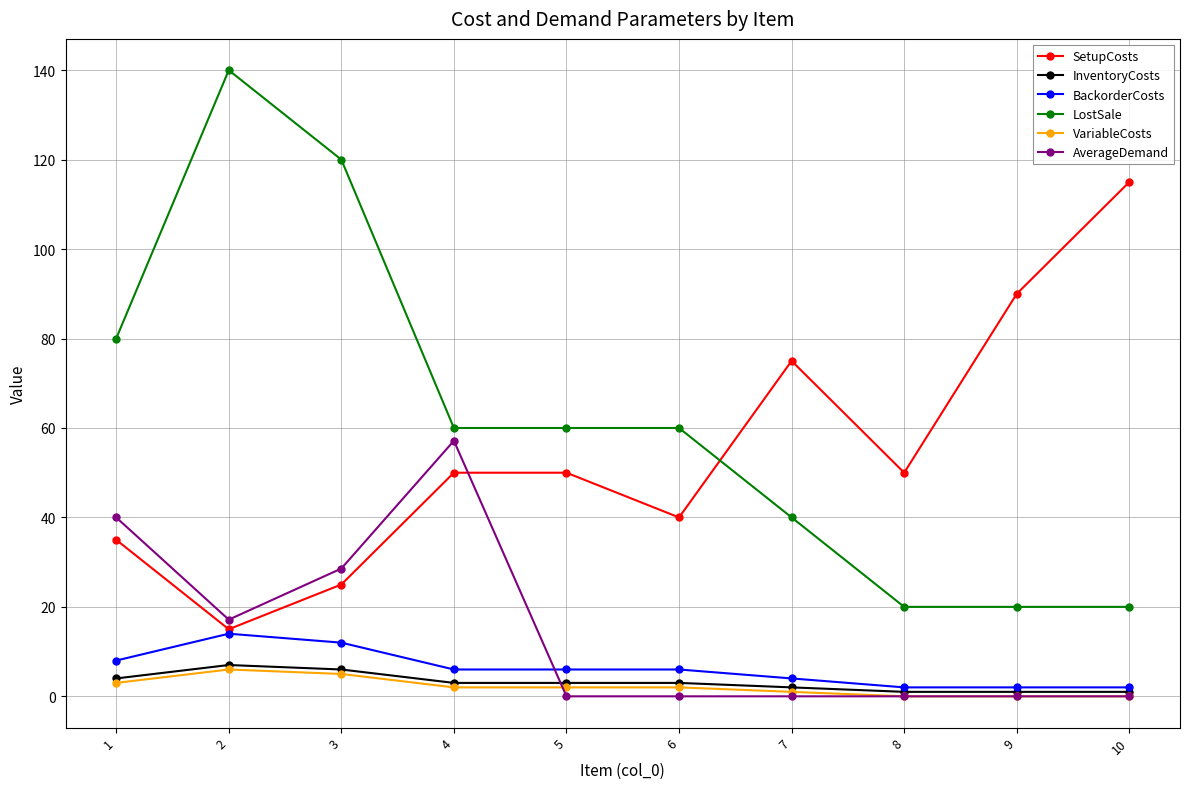

What is the value of the InventoryCosts point at the 2nd from the left?

7.0